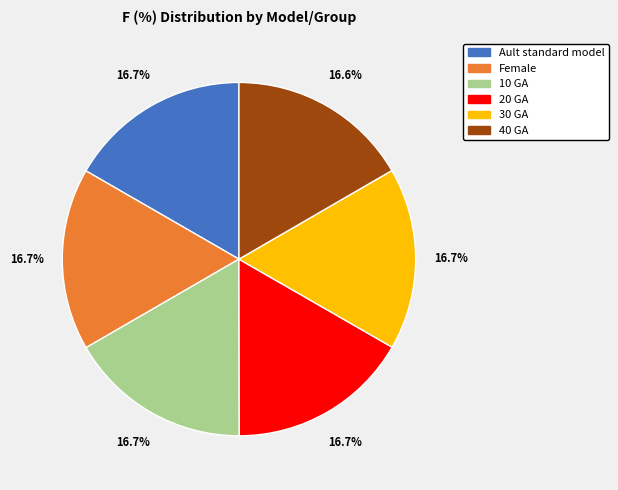

How many segments does this pie chart have?

6